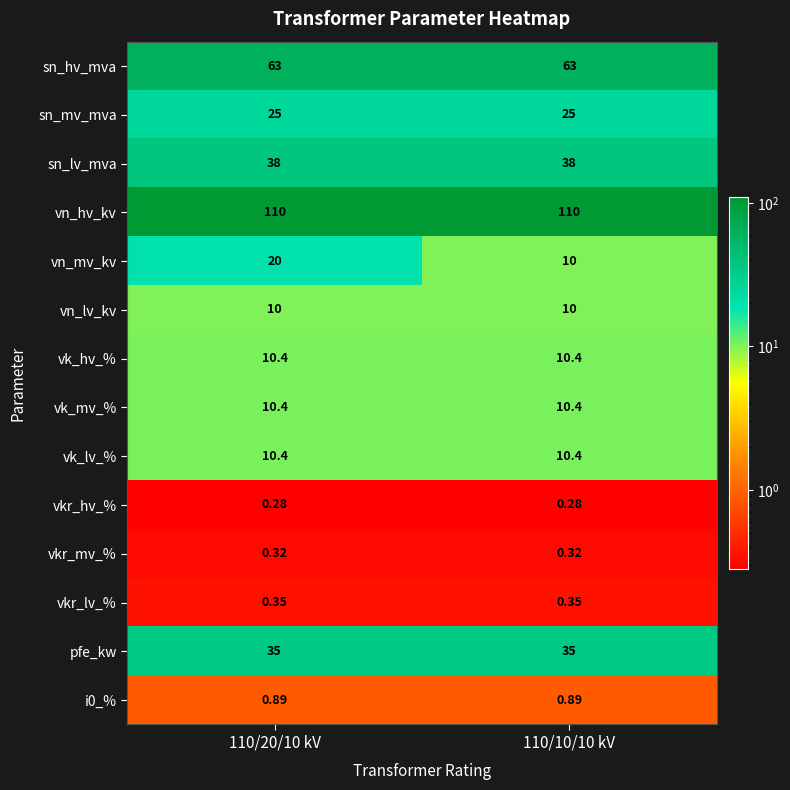

Which series has the widest spread of values?

vn_mv_kv